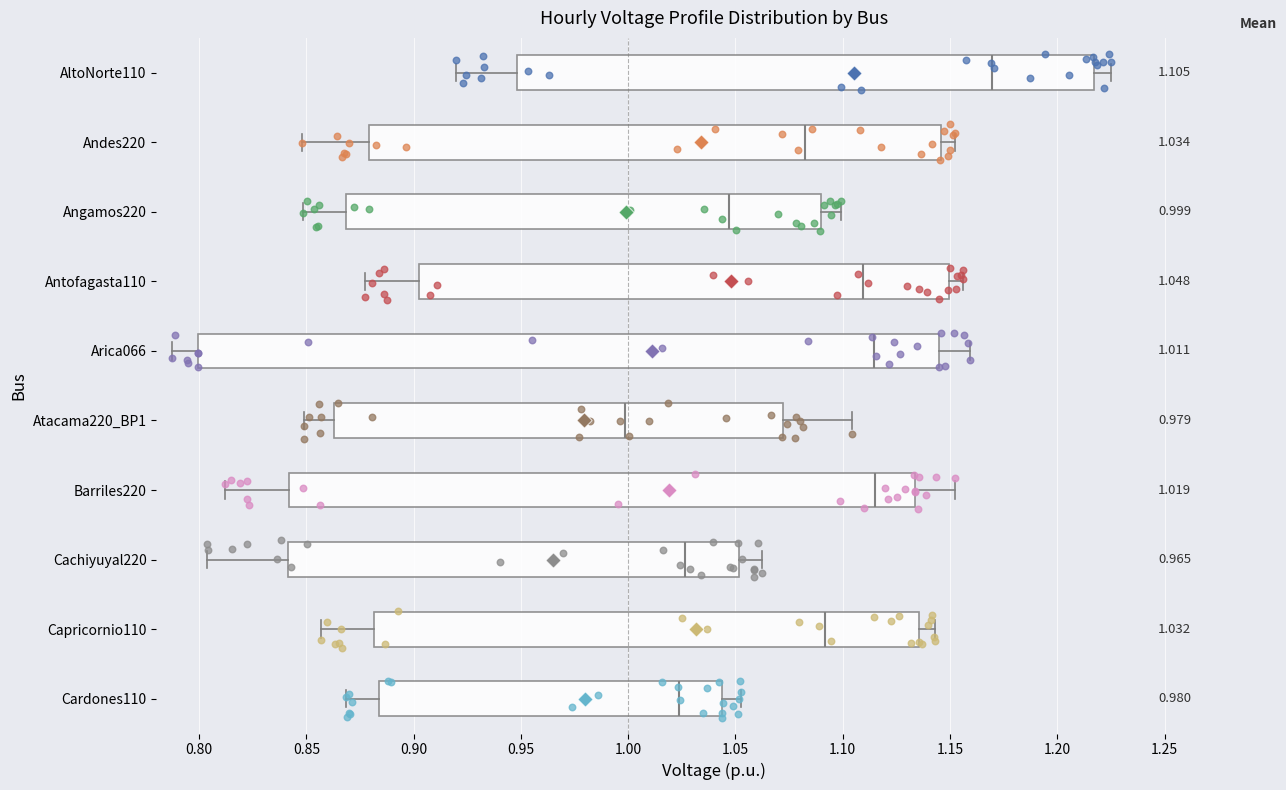

Which box has the furthest to the left median line?

Atacama220_BP1